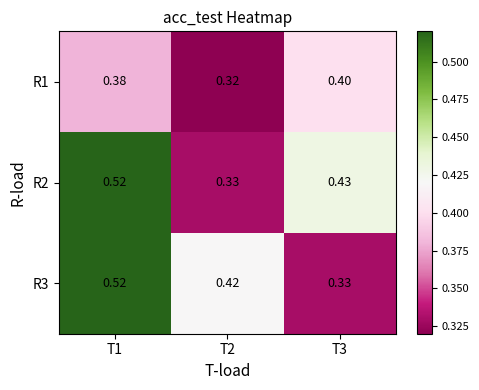

Is the value of R3 at T2 greater than the value of R1 at T1?

Yes